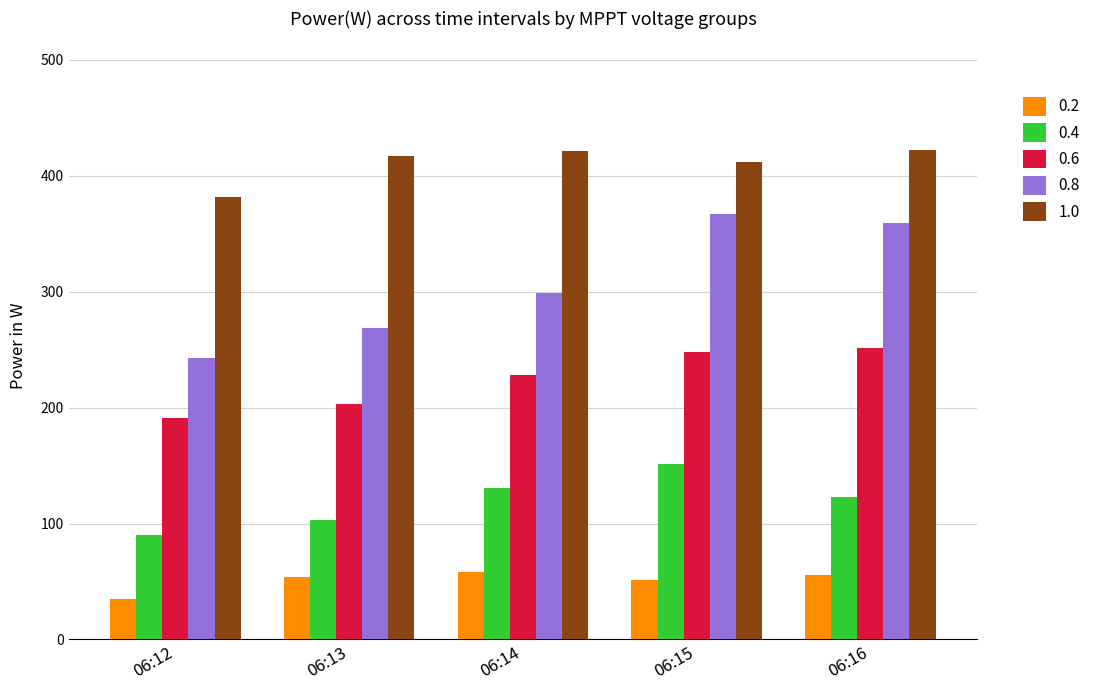

How many data points in 0.6 are less than 228?

2